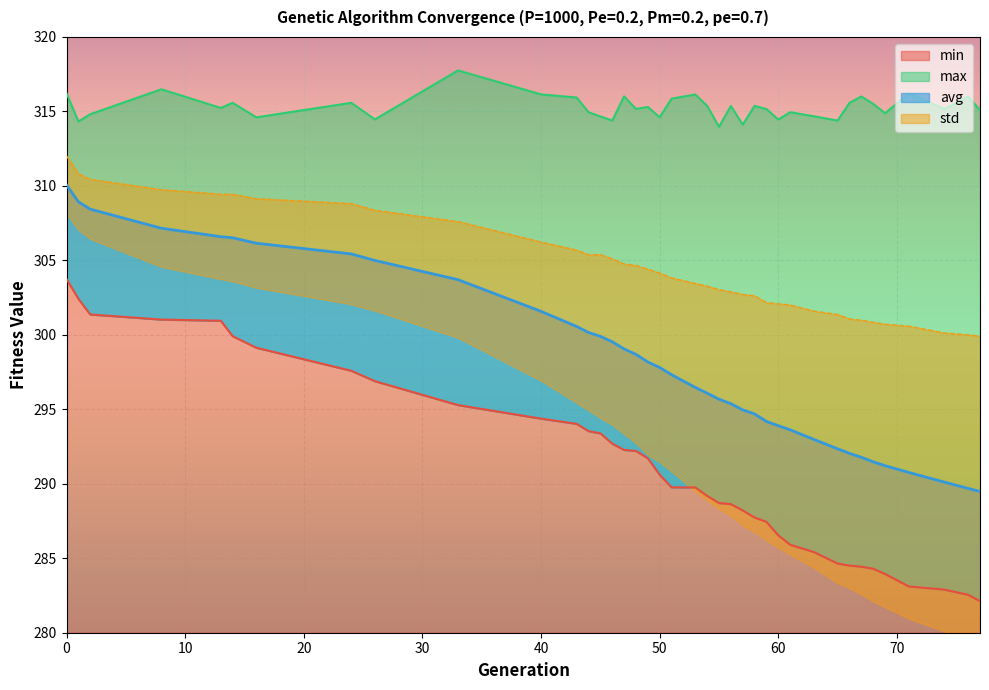

True or false: std and max cross at least once.

False